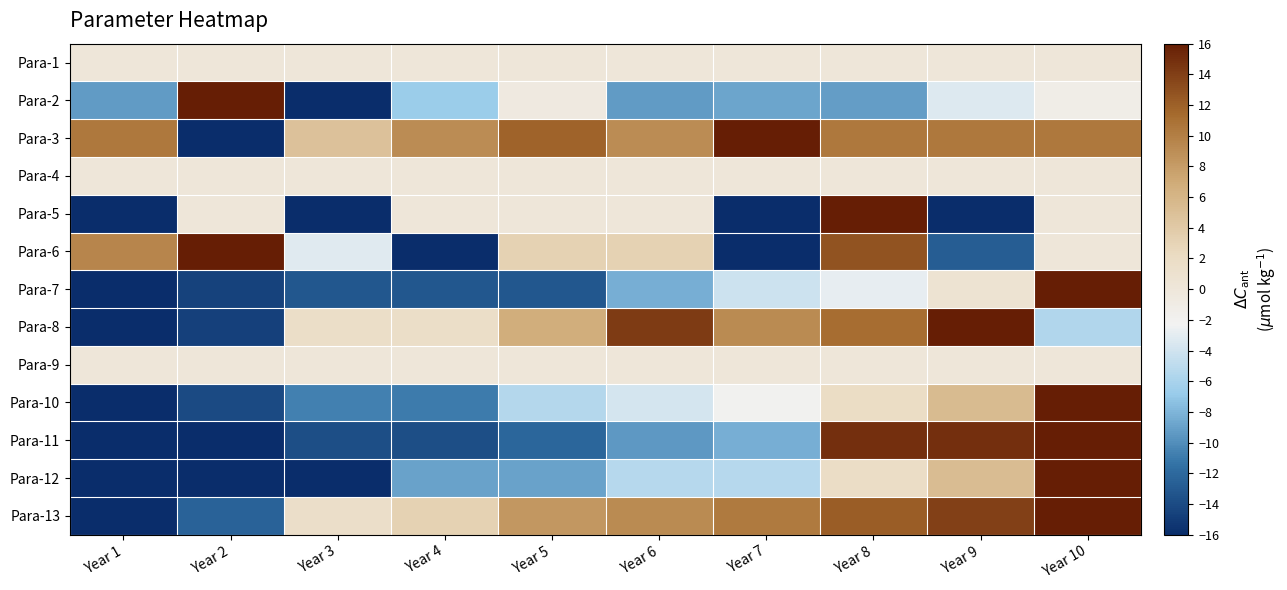

Which label corresponds to the smallest value in the chart?

Year 3